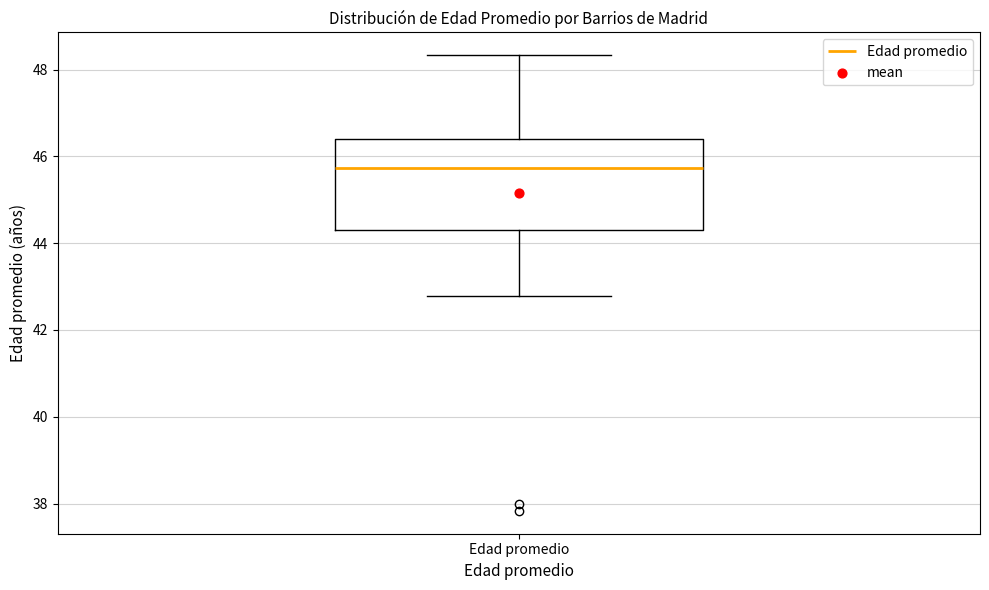

Transcribe this box plot: give where the median line is, the range the box spans, and where the two whiskers end, as read against the y-axis. The values are not printed on the chart, so give them approximately, as read against the axis.

median 45.8, box 44.4 to 46.4, whiskers 42.8 to 48.4